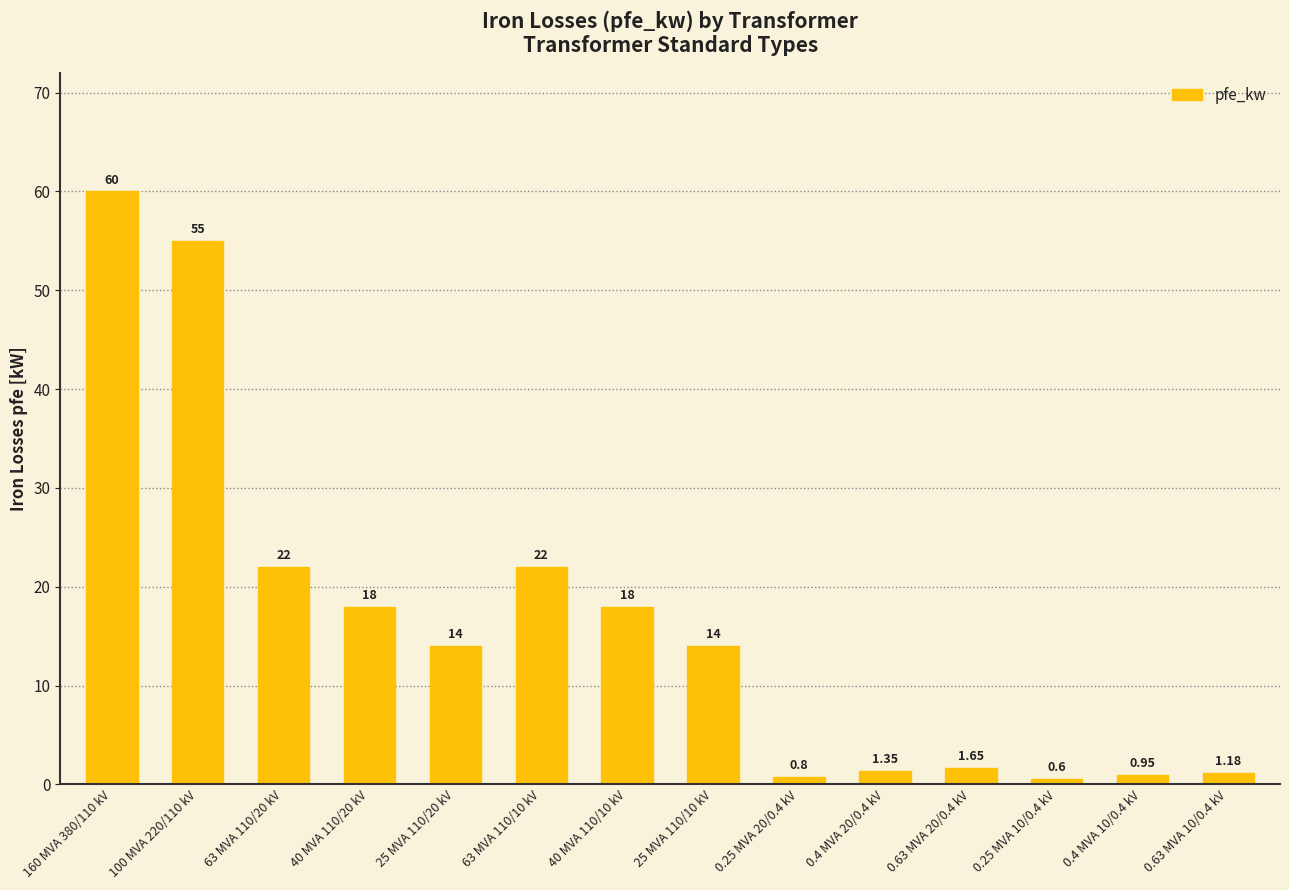

What value does the data have at 63 MVA 110/20 kV?

22.0